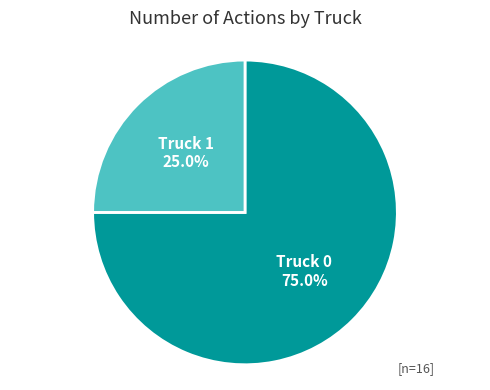

To the nearest percent, what is the difference between the largest and smallest slice percentages?

50%